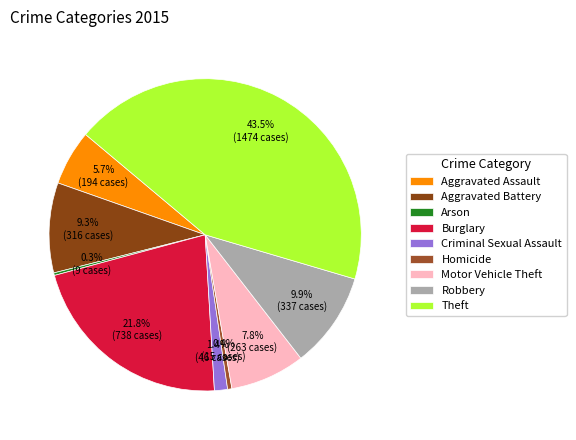

To the nearest percent, what is the combined percentage of Arson and Homicide?

1%